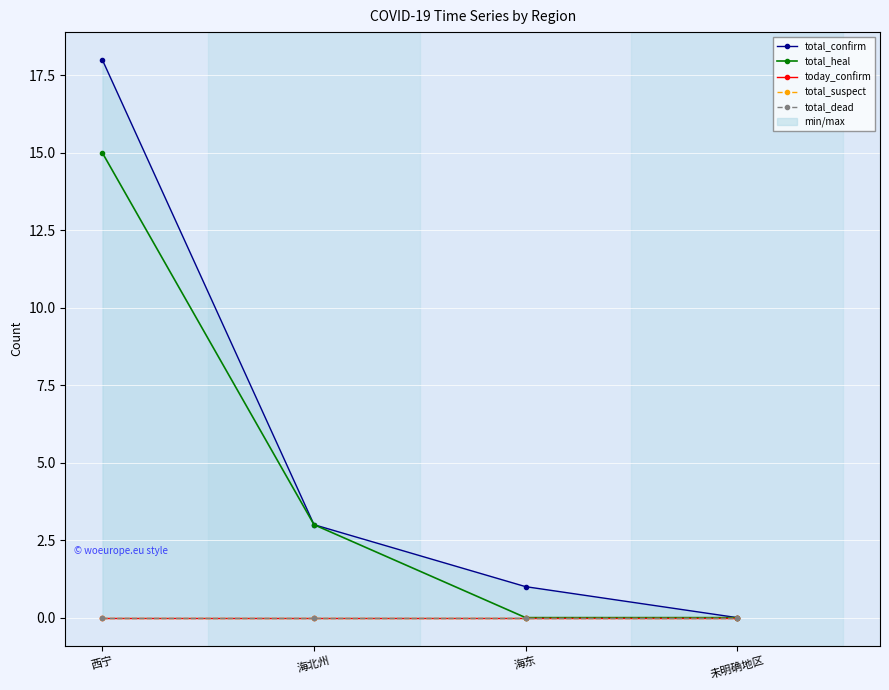

Reading left to right, list all the values displayed in this chart.

total_confirm: 西宁=18	海北州=3	海东=1	未明确地区=0
total_heal: 西宁=15	海北州=3	海东=0	未明确地区=0
today_confirm: 西宁=0	海北州=0	海东=0	未明确地区=0
total_suspect: 西宁=0	海北州=0	海东=0	未明确地区=0
total_dead: 西宁=0	海北州=0	海东=0	未明确地区=0